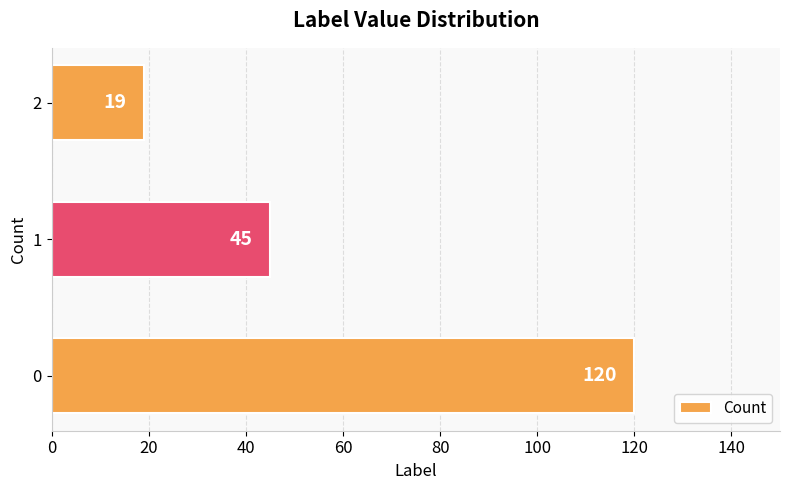

What is the difference between the second highest and minimum values?

26